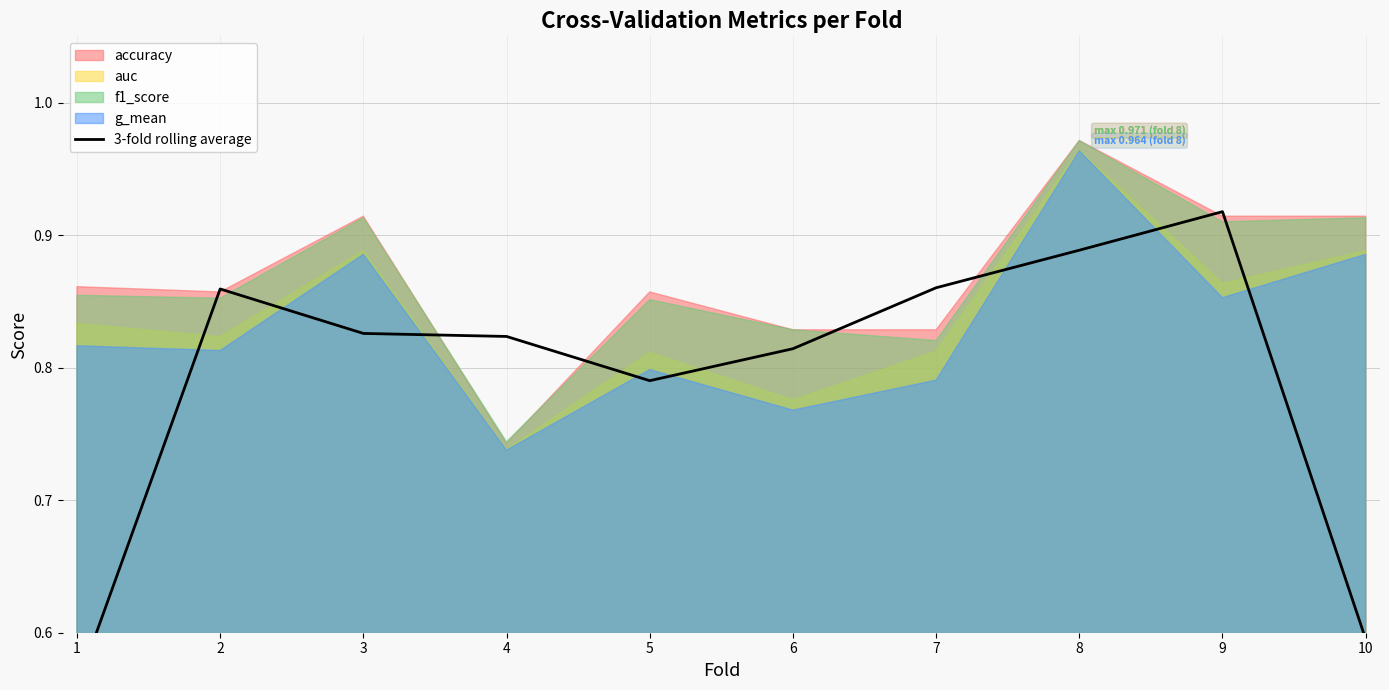

Does the chart display data point markers on the line(s)?

No